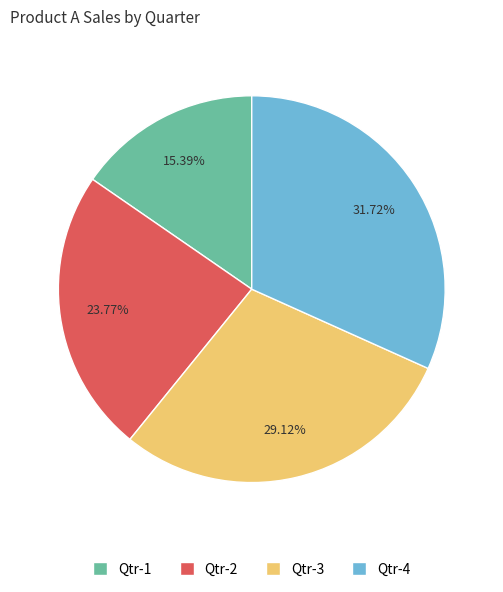

Between Qtr-2 and Qtr-4, which is larger?

Qtr-4